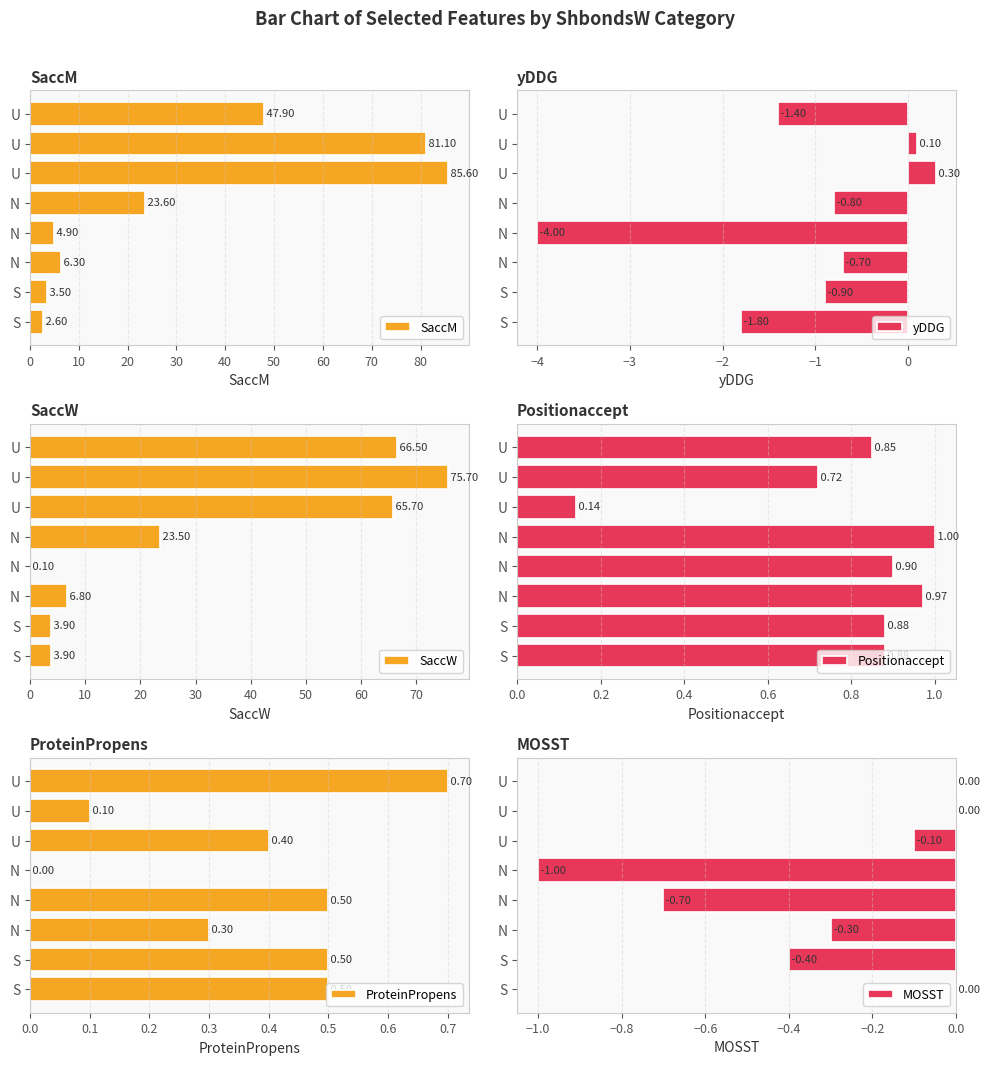

The MOSST series shows 0.0 at S. True or false?

True